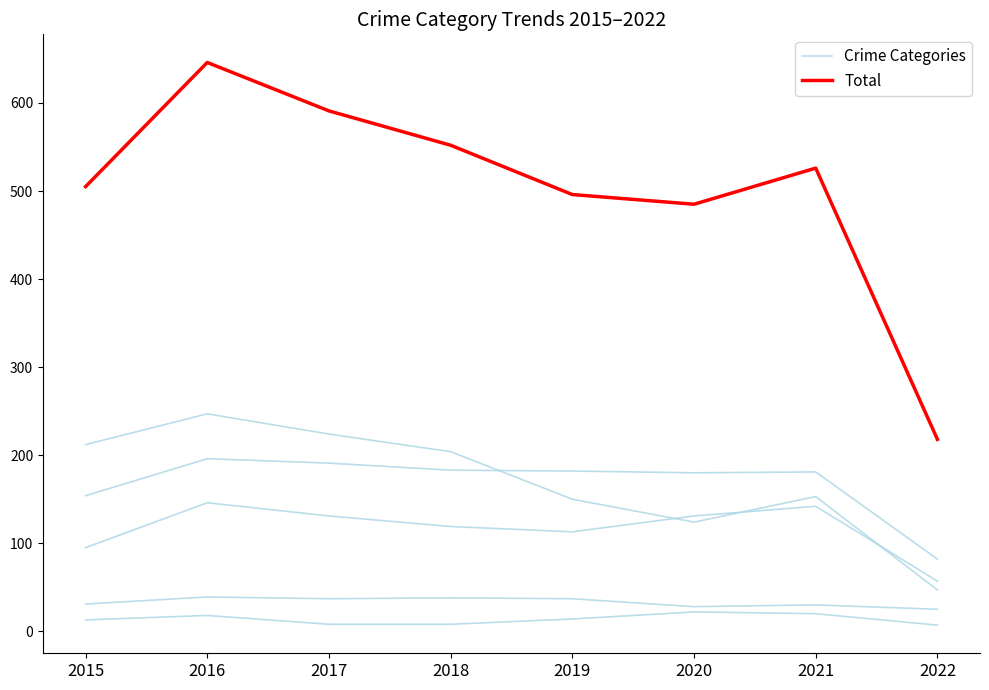

Where is Total nearest to the value 432?

2020